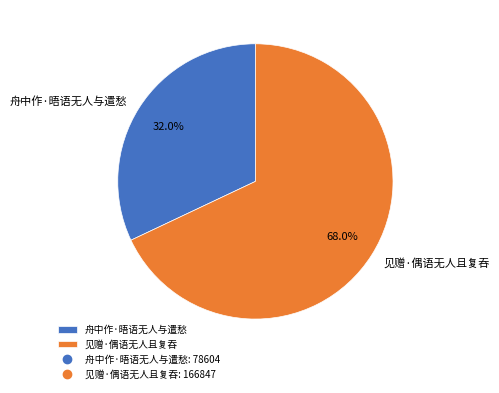

Do 舟中作·晤语无人与遣愁 and 见赠·偶语无人且复吞 together represent more than half of the pie?

Yes